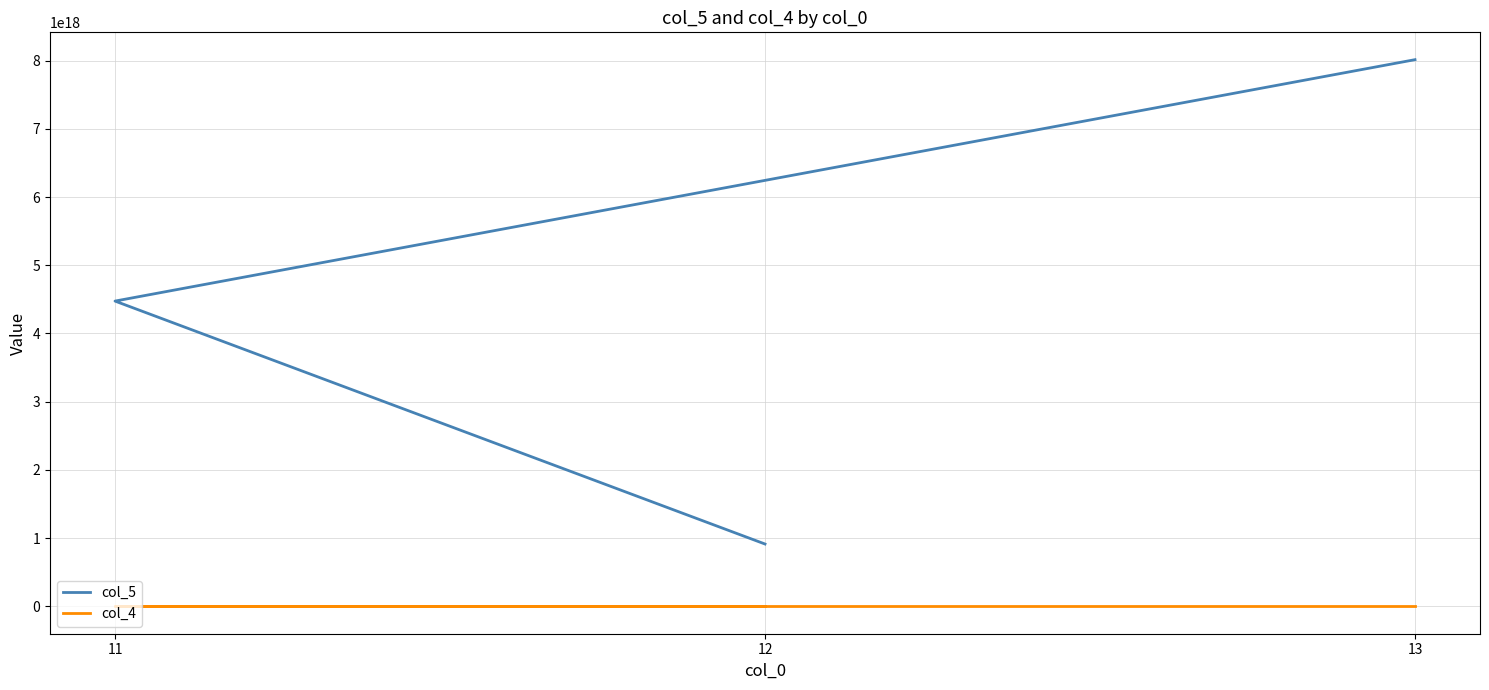

True or false: col_4 has a value of 21 at 12.

True